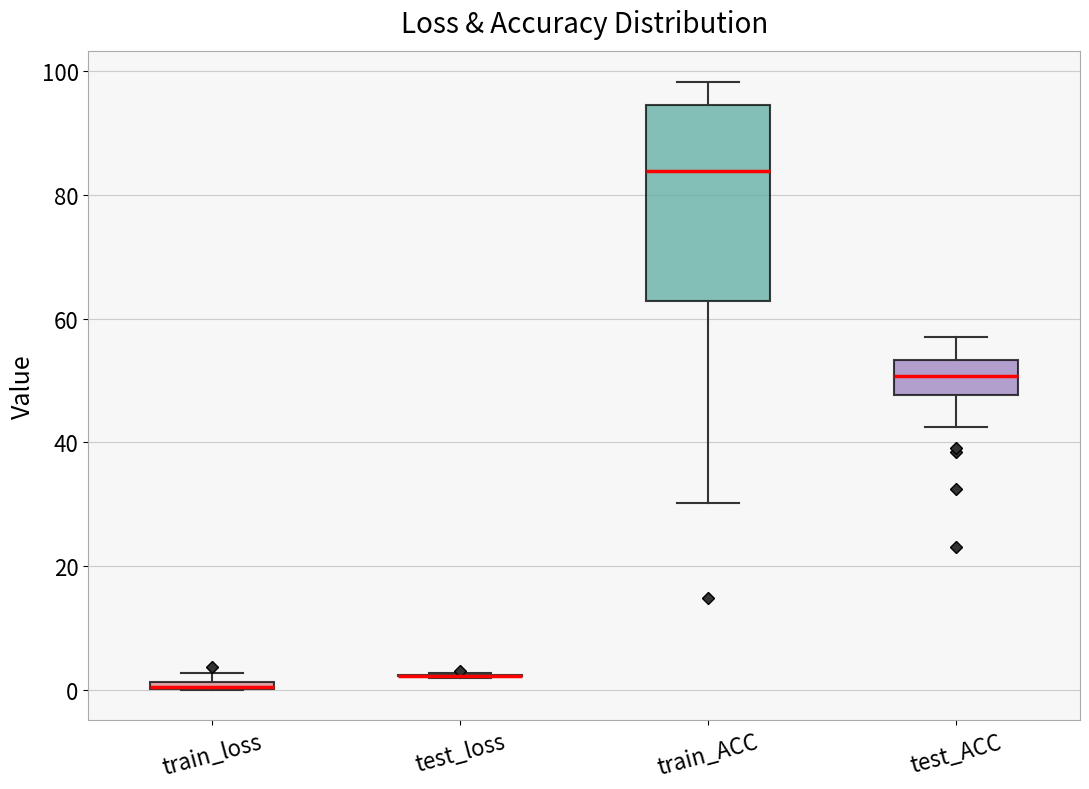

Where is the upper edge of the box for train_loss on the y-axis? The values are not printed on the chart, so give them approximately, as read against the axis.

2